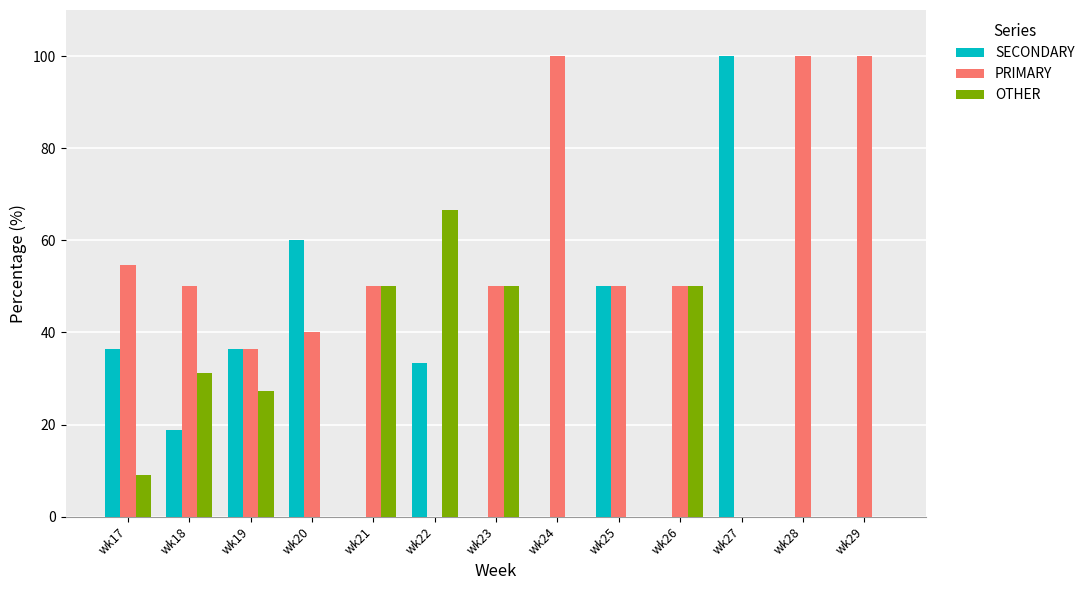

What is the sum of the PRIMARY values at wk29 and wk19?

136.4